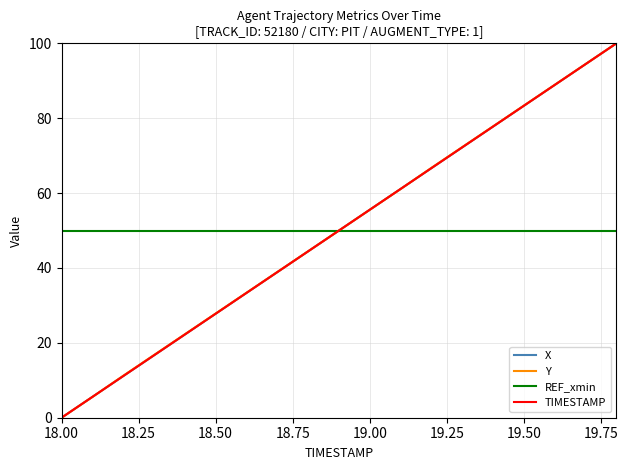

Does the chart have visible grid lines?

Yes